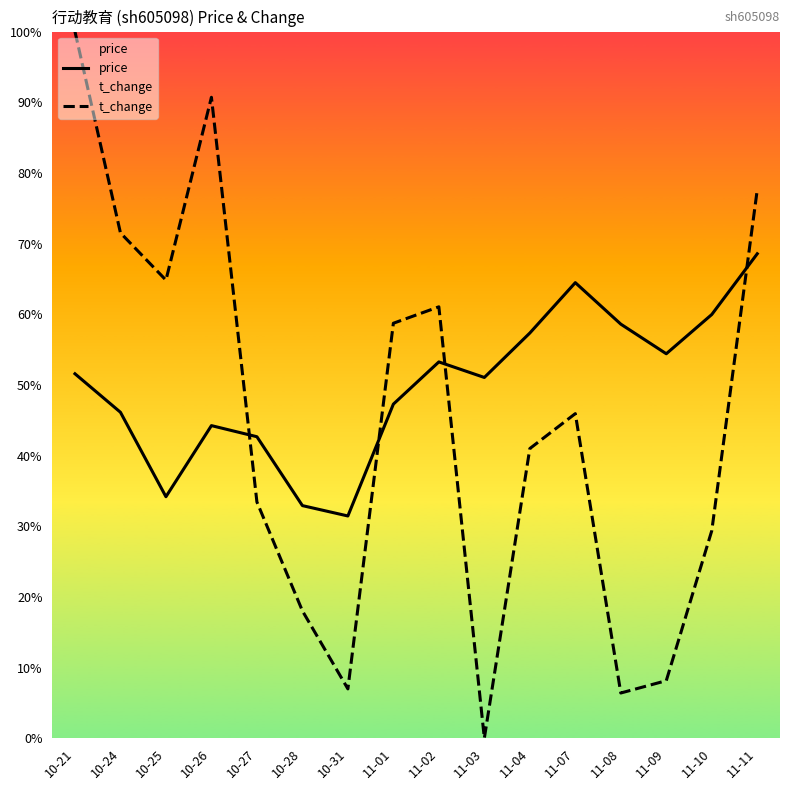

Which series has the largest range (max minus min)?

t_change